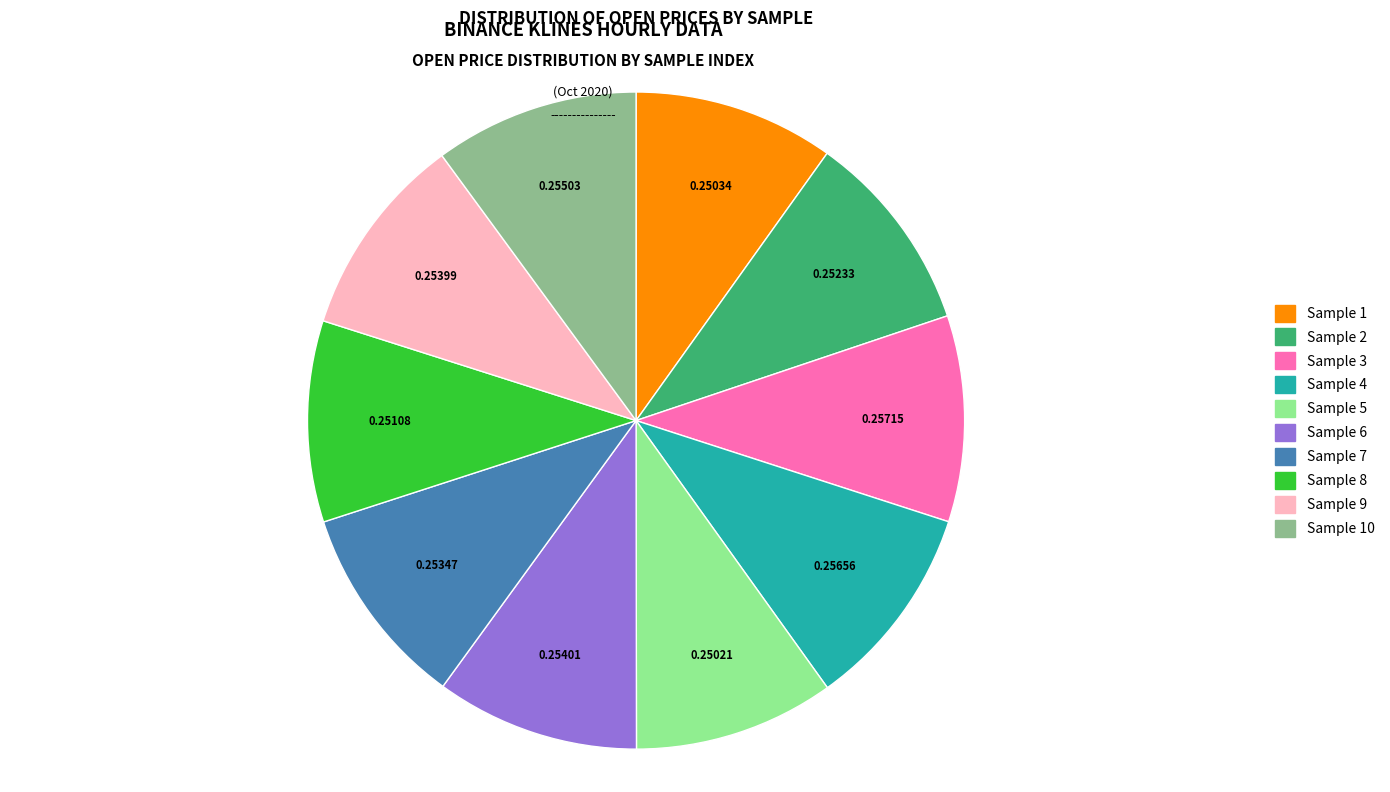

Combined, do Sample 1 and Sample 7 account for over 50%?

No